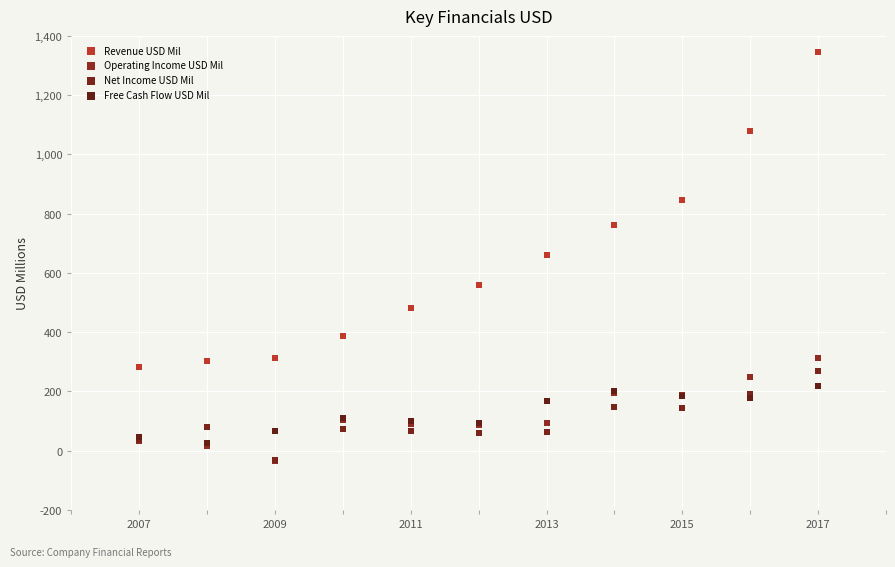

In the Revenue USD Mil series, what Y value is closest to 814?

845